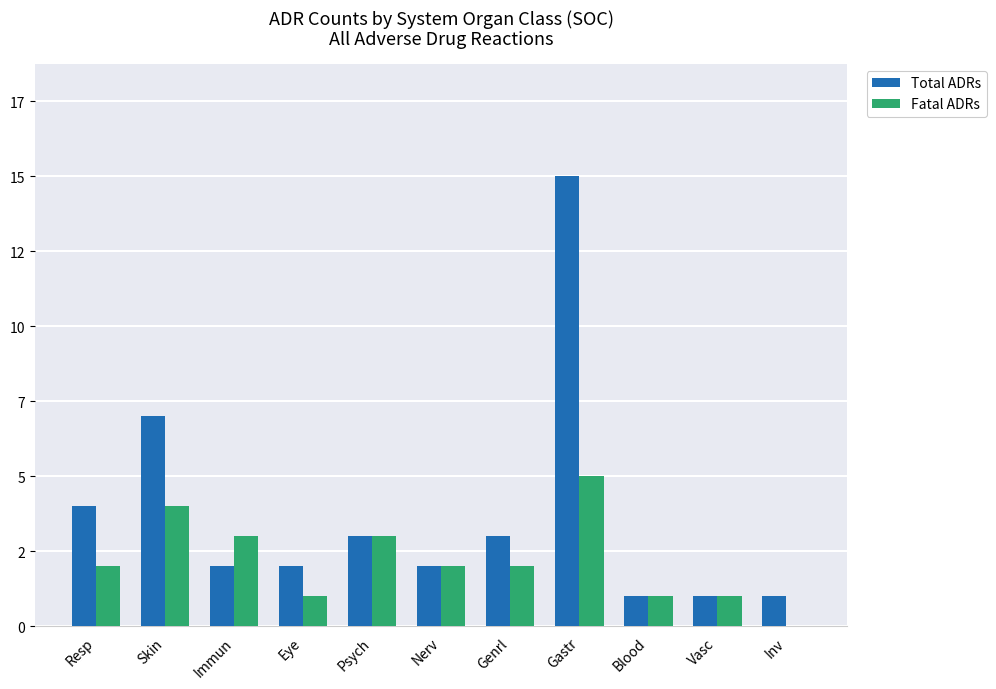

How many data points in Fatal ADRs are less than 2?

4